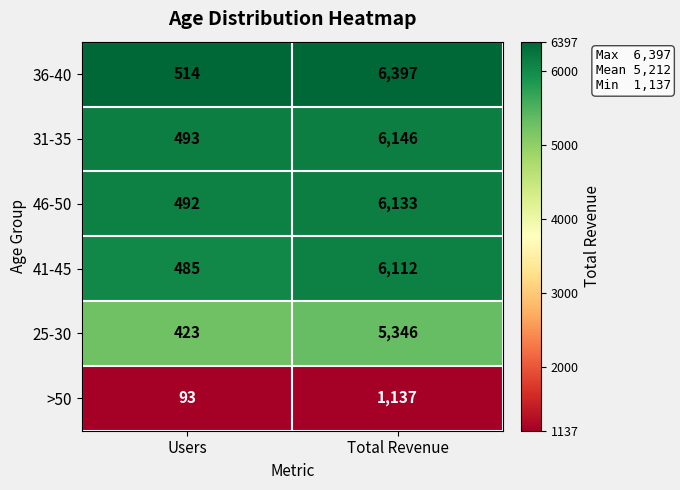

What is the maximum value for 46-50?

6133